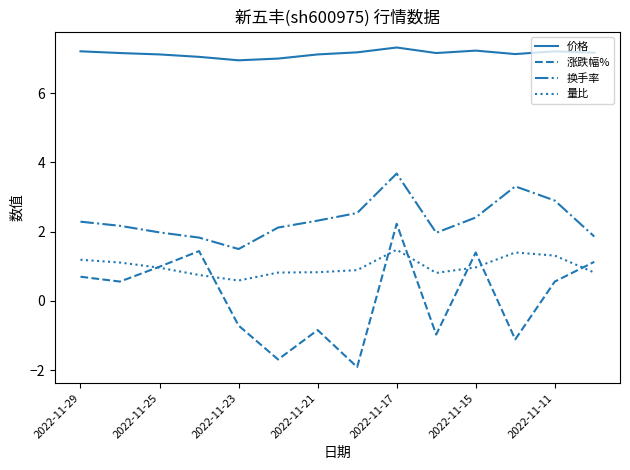

True or false: 换手率 and 价格 intersect in this chart.

False